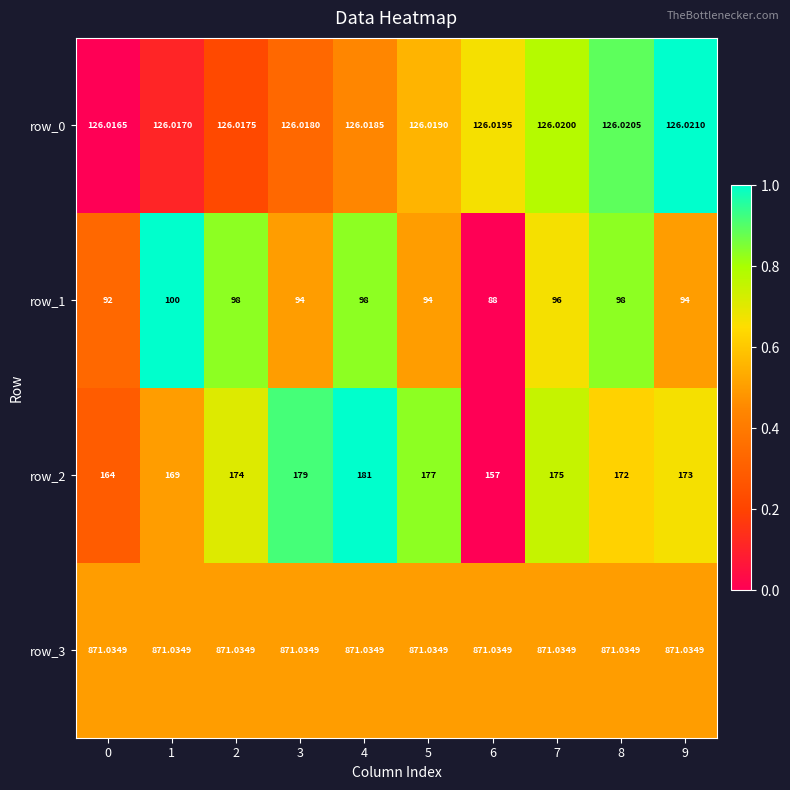

List the labels in order of row_2 value, largest first.

4, 3, 5, 7, 2, 9, 8, 1, 0, 6